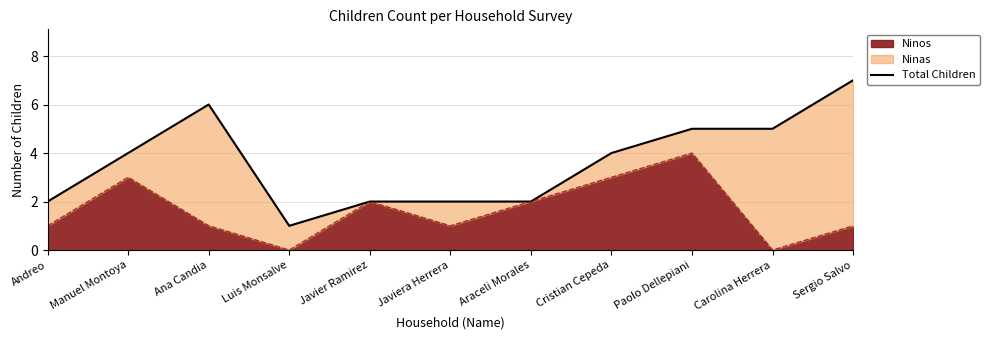

Count the number of values greater than 4.

4